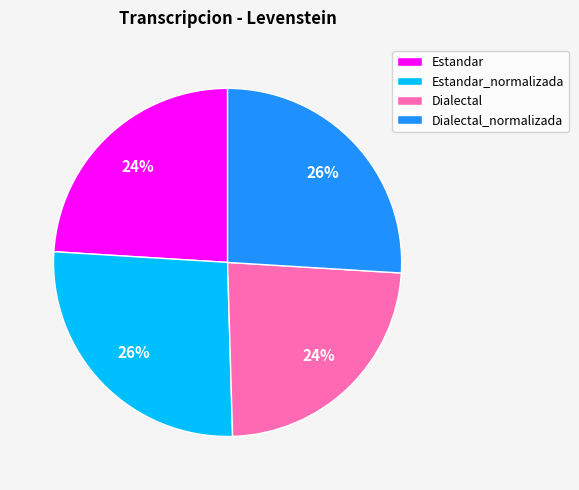

Approximately how many times larger is the value at Dialectal compared to Estandar_normalizada?

0.9